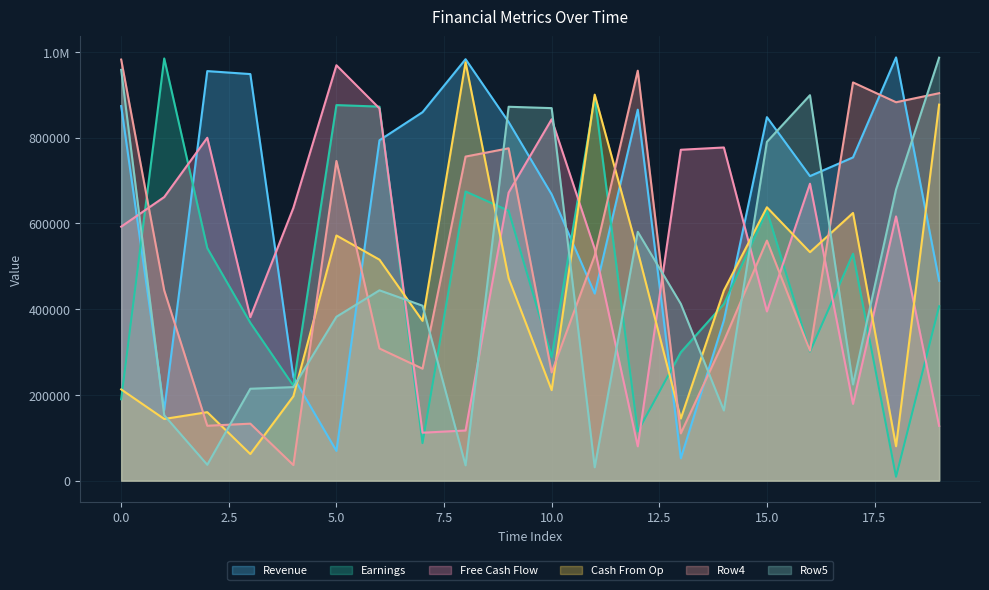

Where is the first local minimum for Row1?

4